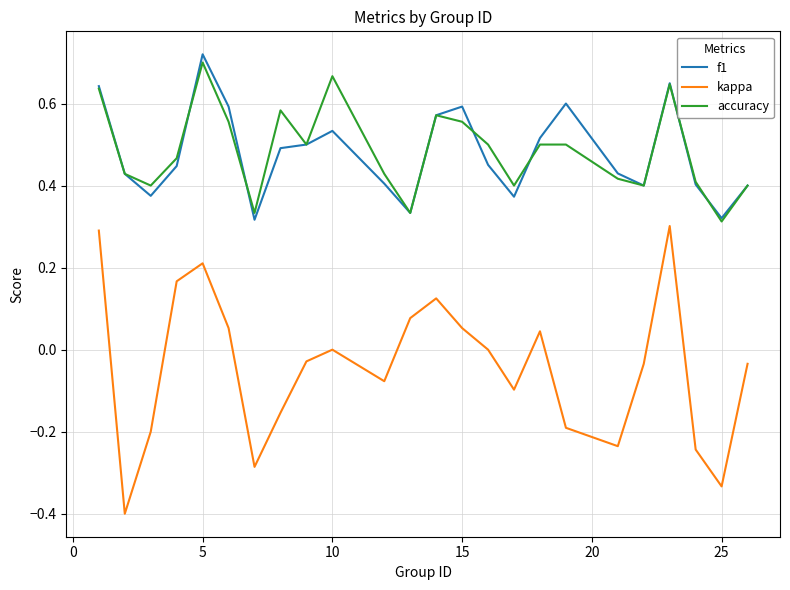

What is the smallest value displayed?

-0.4